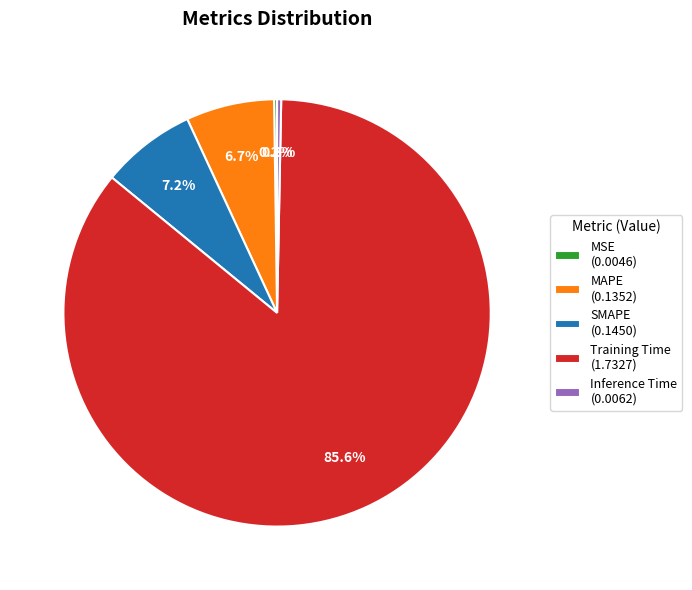

Do Inference Time (0.0062) and SMAPE (0.1450) together represent more than half of the pie?

No